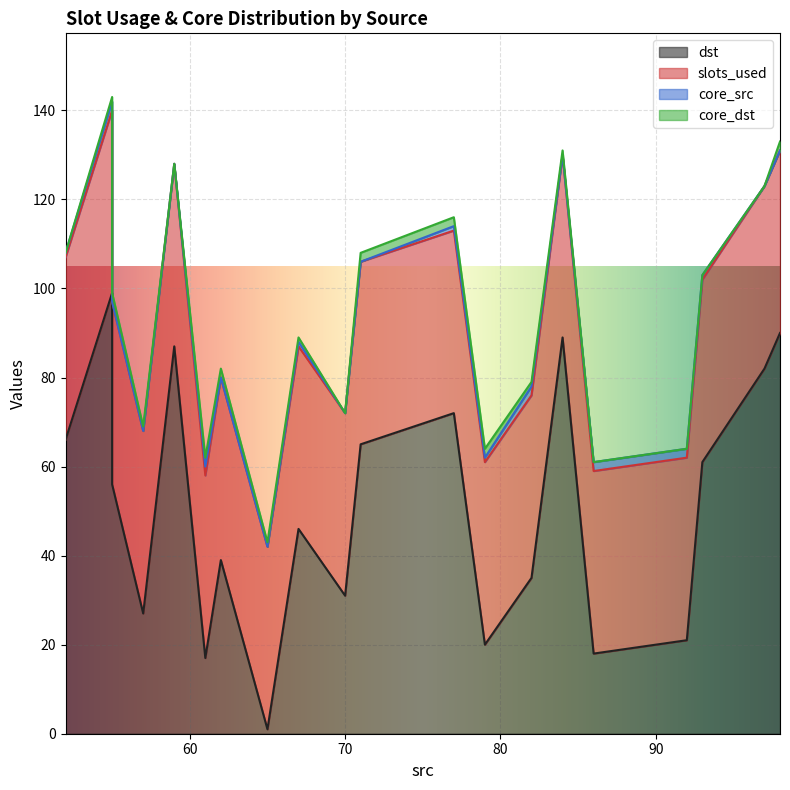

True or false: slots_used and core_src intersect in this chart.

False